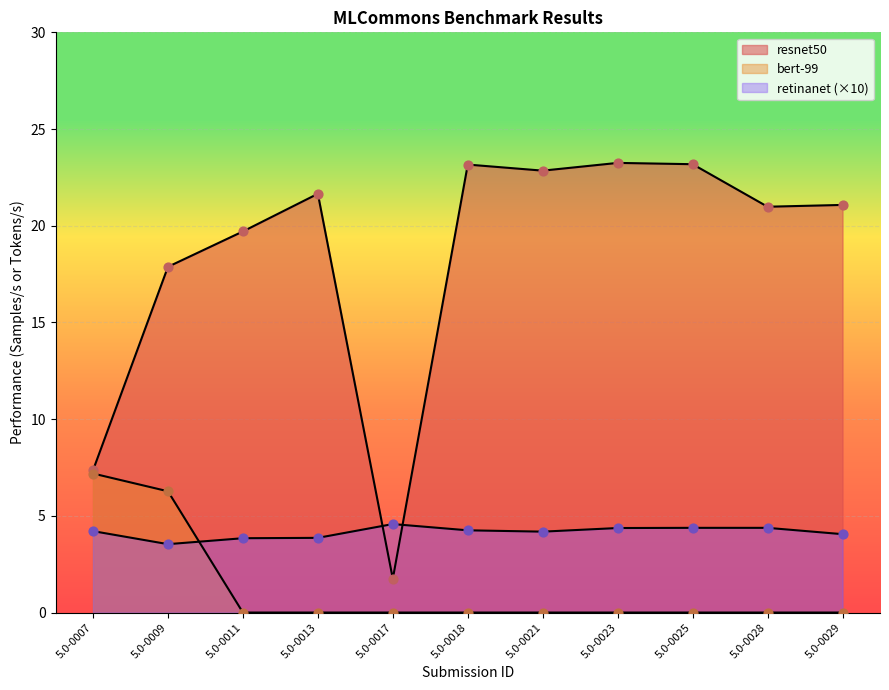

What are all the series names shown in the legend?

resnet50, retinanet, bert-99